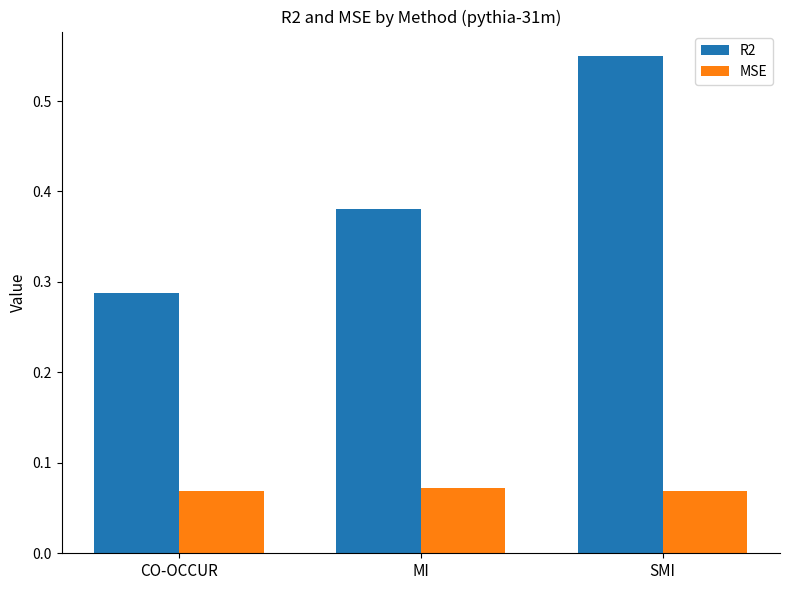

How many R2 values are between 0 and 1?

3